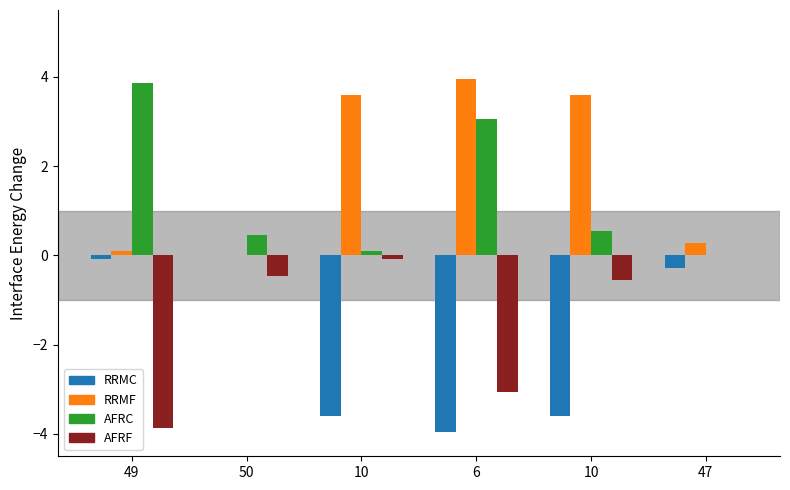

Are the bars horizontal?

No